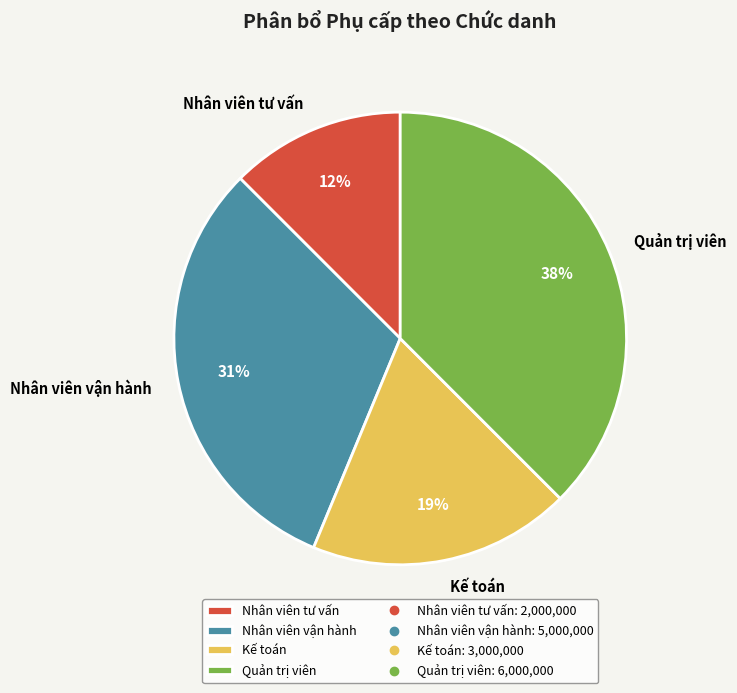

Do Nhân viên tư vấn and Kế toán together represent more than half of the pie?

No